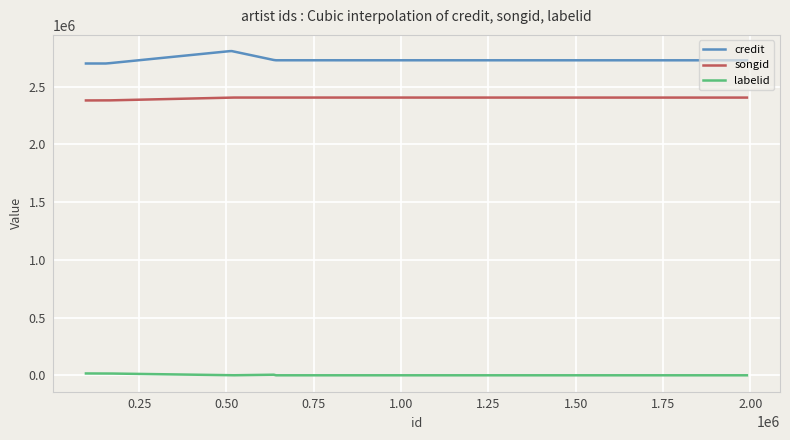

Which series has the largest total across all categories?

credit